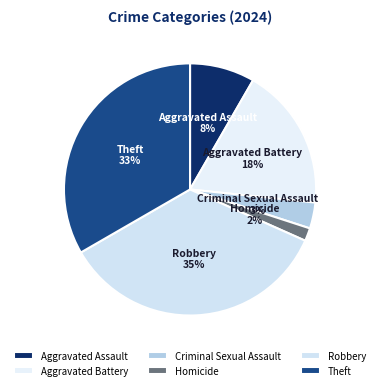

Rank the categories by value from highest to lowest.

Robbery, Theft, Aggravated Battery, Aggravated Assault, Criminal Sexual Assault, Homicide